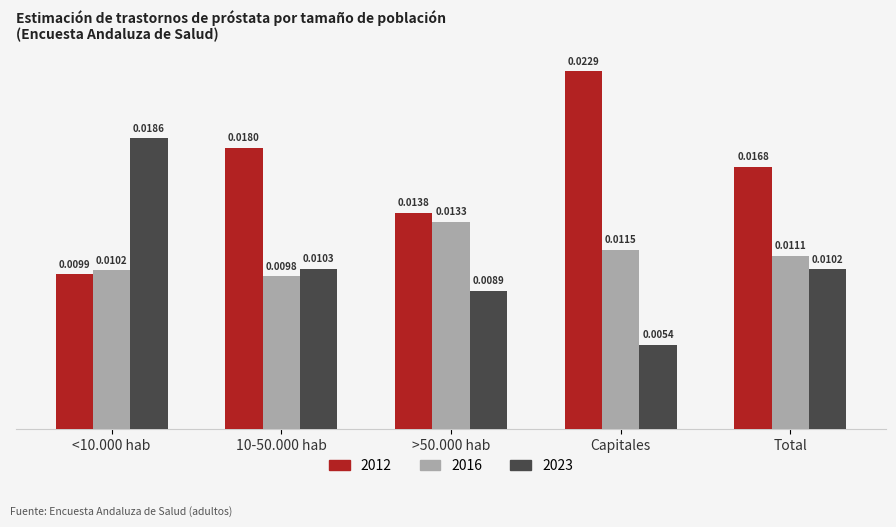

Count the 2023 values in the range 0 to 1.

5